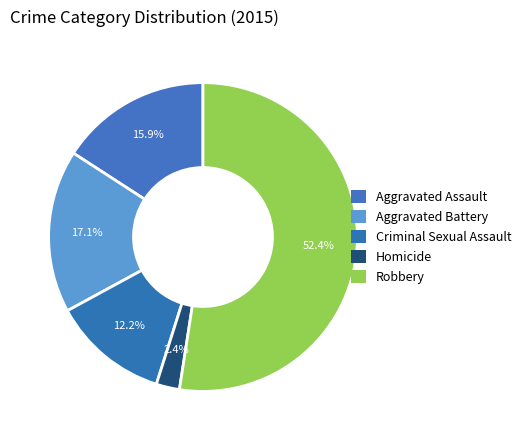

To the nearest percent, what percentage of the pie is Robbery?

52%